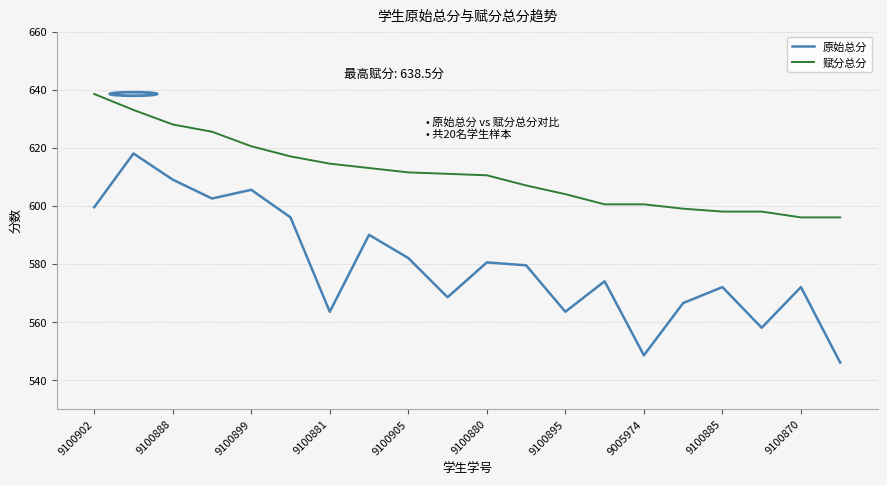

What is the difference between the maximum and minimum values in the 原始总分 series?

72.0